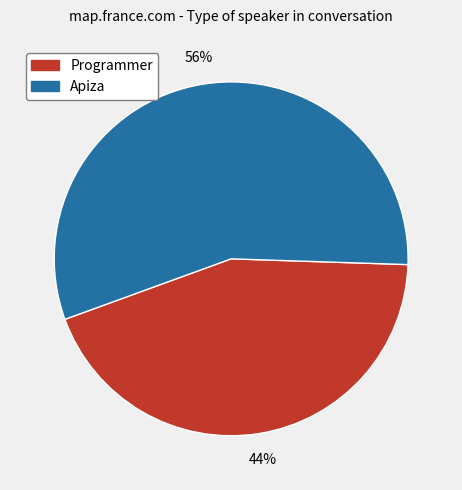

Combined, do Programmer and Apiza account for over 50%?

Yes